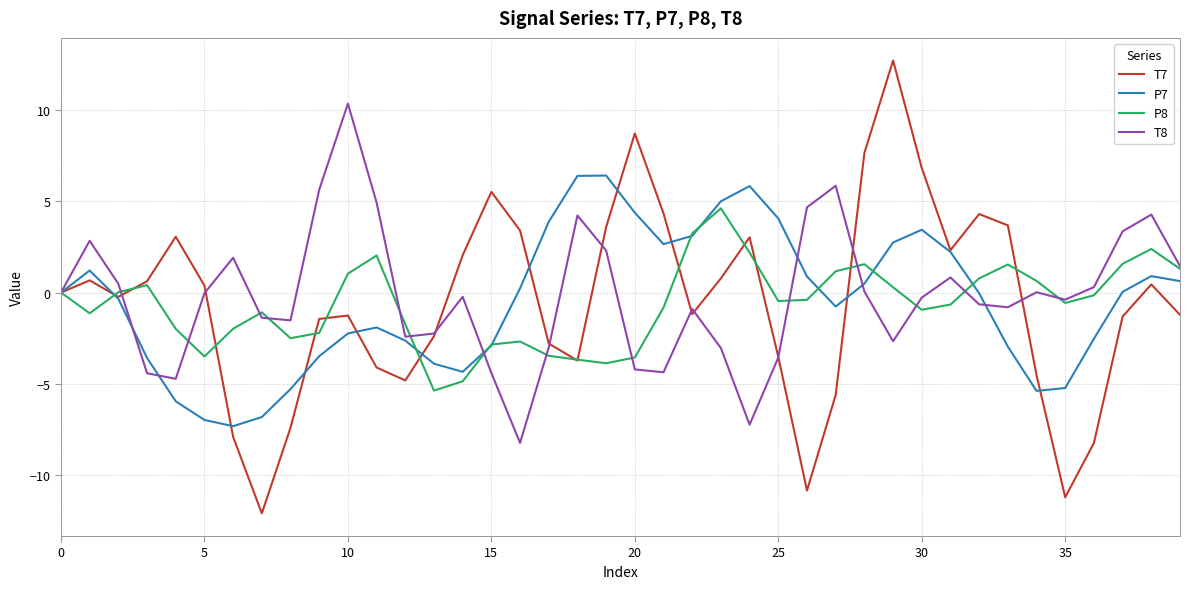

Which series has the largest range (max minus min)?

T7